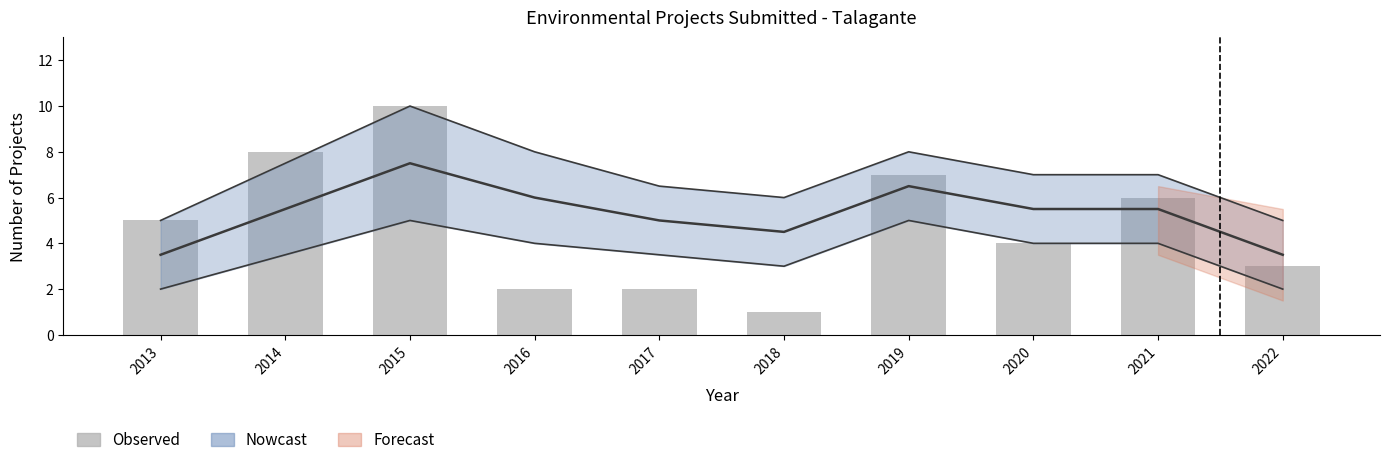

Reading right to left, what are all the values shown in this chart?

3	6	4	7	1	2	2	10	8	5